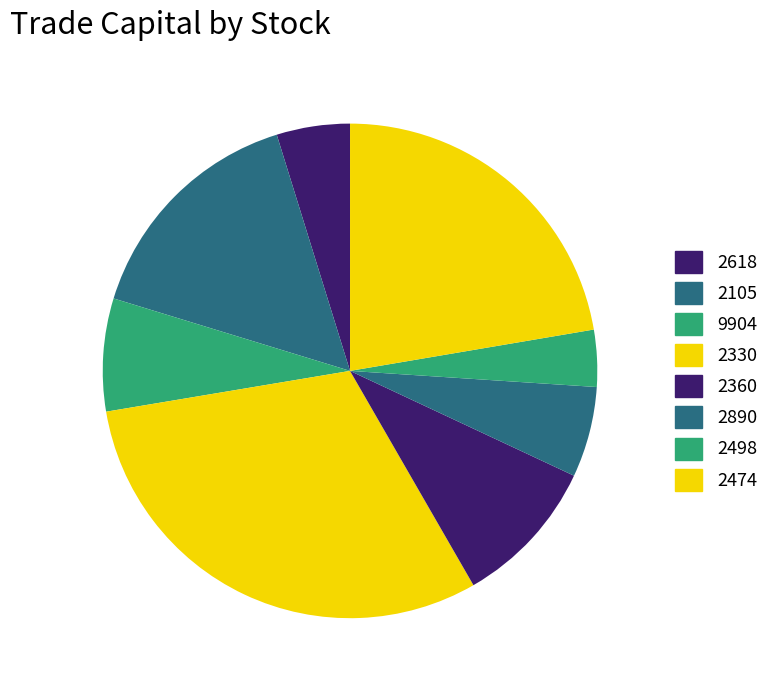

Which slice is the smallest?

2498